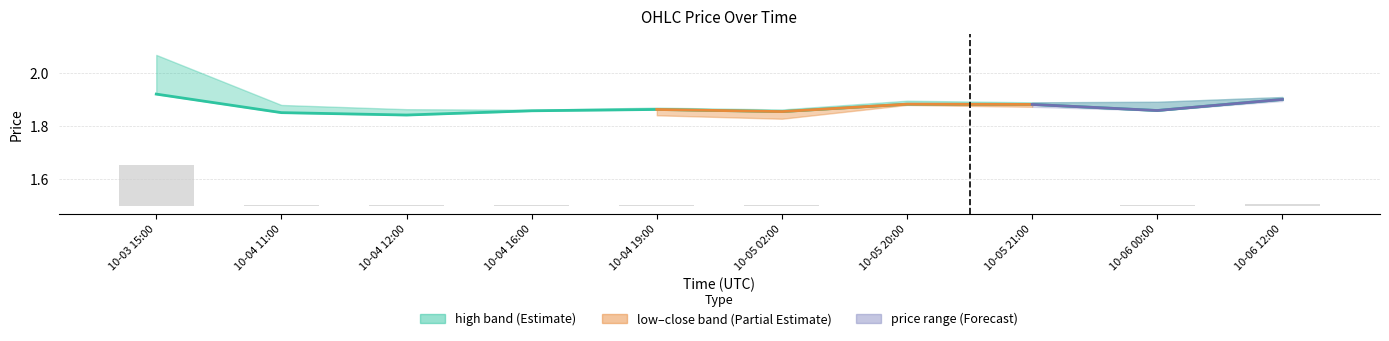

Is it true that the value at 10-06 12:00 is 3.3?

False